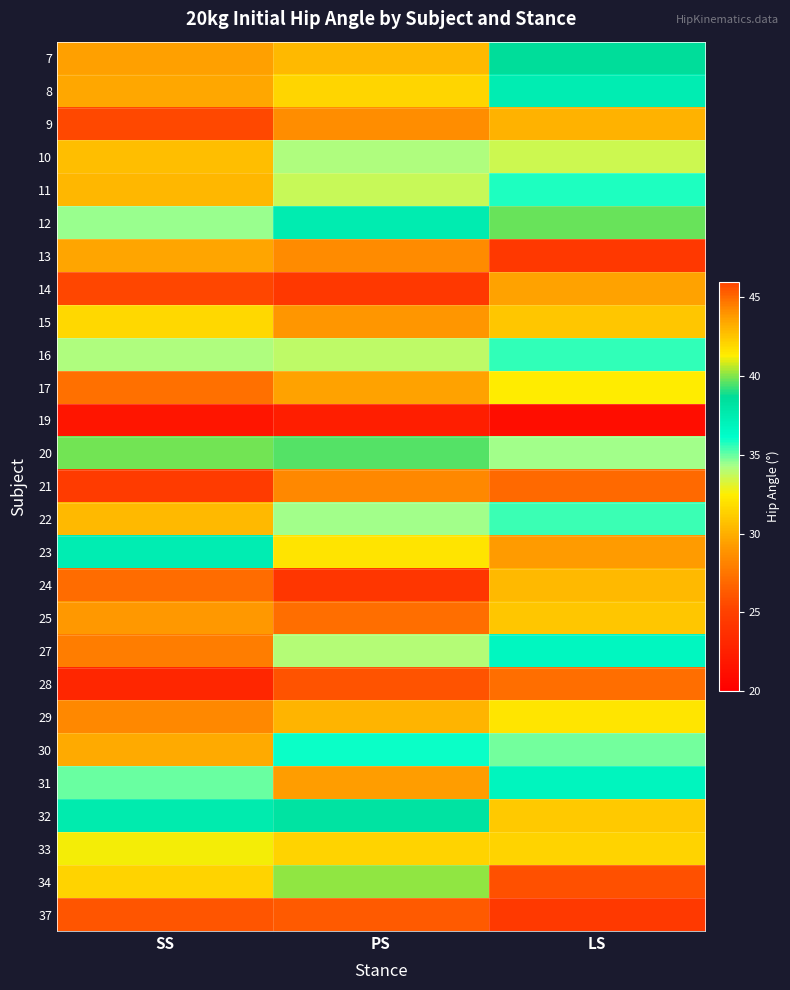

Reading right to left, extract all data points from this chart.

7: LS=38.7	PS=30.5	SS=29.4
8: LS=37.4	PS=31.5	SS=29.6
9: LS=30.1	PS=28.6	SS=25.4
10: LS=33.6	PS=34.1	SS=30.6
11: LS=35.8	PS=33.7	SS=30.3
12: LS=39.8	PS=37.5	SS=34.5
13: LS=24.3	PS=28.5	SS=29.6
14: LS=29.5	PS=24.3	SS=25.3
15: LS=31.0	PS=28.9	SS=31.6
16: LS=35.5	PS=33.8	SS=34.2
17: LS=32.4	PS=29.5	SS=27.3
19: LS=21.0	PS=22.4	SS=21.7
20: LS=34.3	PS=39.5	SS=39.8
21: LS=27.0	PS=28.4	SS=24.6
22: LS=35.5	PS=34.4	SS=30.4
23: LS=43.8	PS=41.6	SS=37.4
24: LS=30.4	PS=24.2	SS=27.1
25: LS=30.9	PS=27.1	SS=29.1
27: LS=36.7	PS=34.1	SS=27.8
28: LS=27.1	PS=26.0	SS=23.0
29: LS=32.1	PS=30.2	SS=28.4
30: LS=34.9	PS=36.0	SS=29.8
31: LS=36.8	PS=29.3	SS=35.0
32: LS=42.4	PS=38.3	SS=37.6
33: LS=42.1	PS=42.1	SS=41.2
34: LS=45.6	PS=40.2	SS=42.1
37: LS=24.4	PS=26.3	SS=26.1